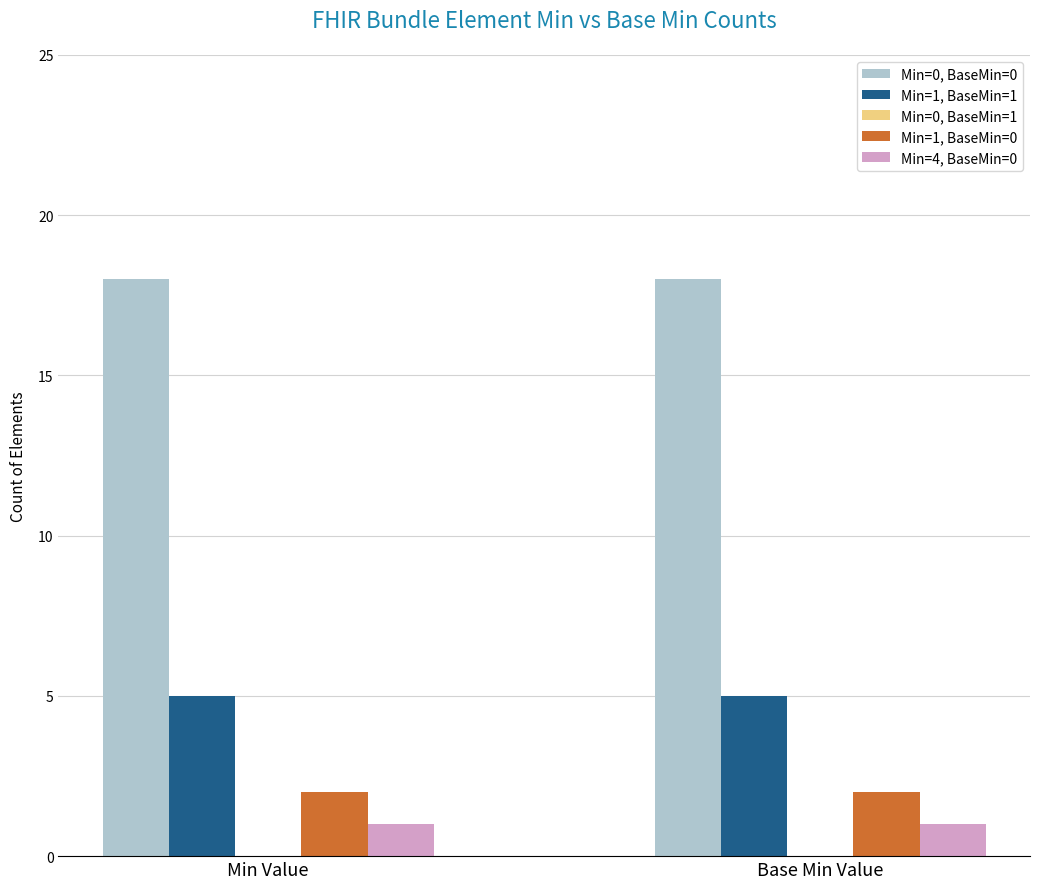

At Min Value, list the series in order from smallest to largest.

Min=4, BaseMin=0, Min=1, BaseMin=0, Min=1, BaseMin=1, Min=0, BaseMin=0